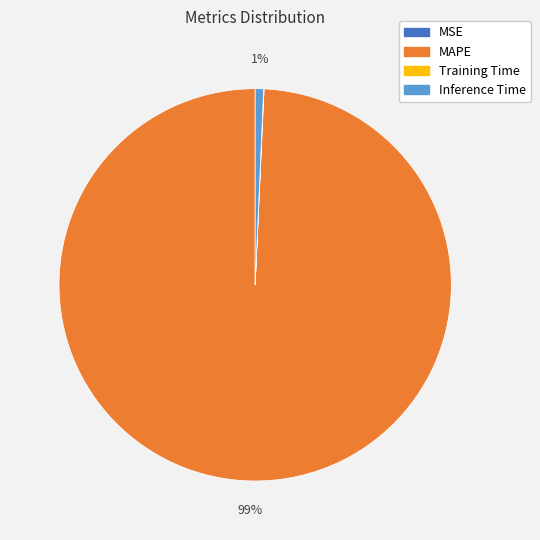

Is there a majority slice in this chart?

Yes